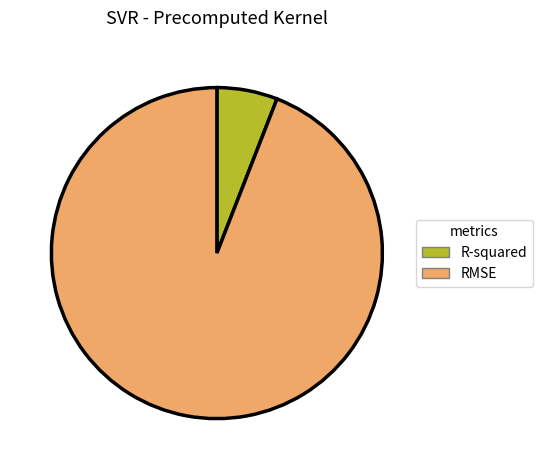

What is the smallest slice in the pie chart?

R-squared